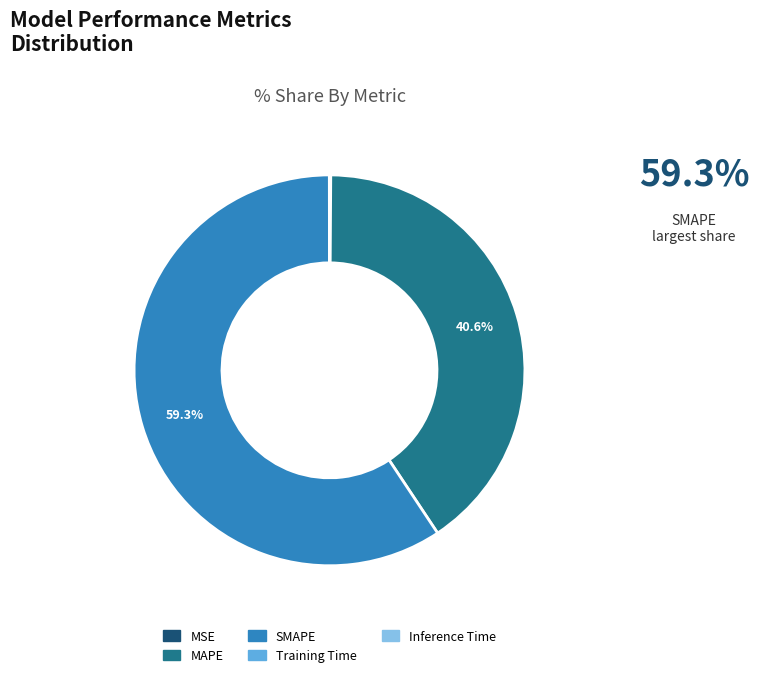

What is the largest slice in the pie chart?

SMAPE